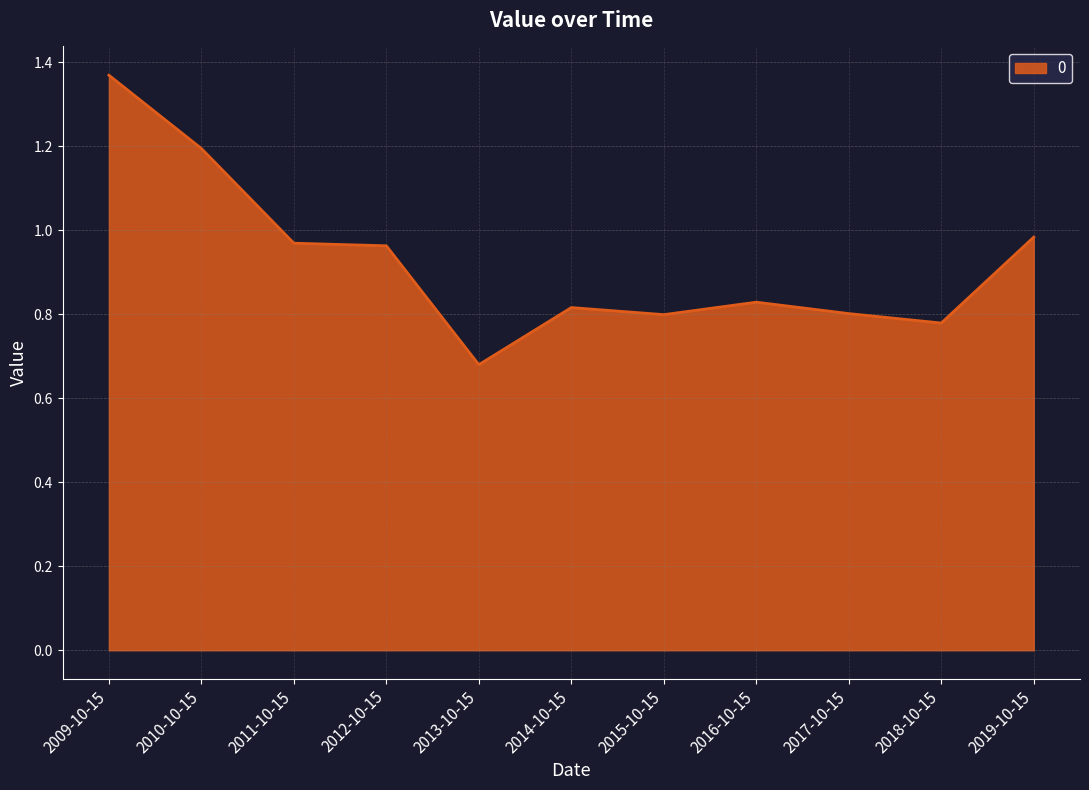

Which category has the lowest value across all series?

2013-10-15